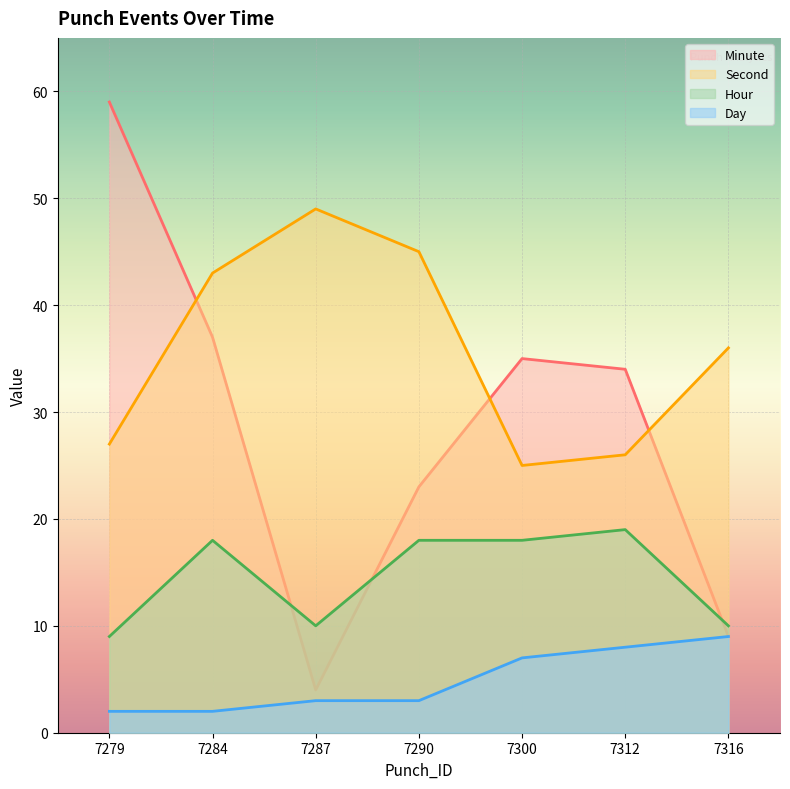

At which label does Hour first exceed 18?

7312